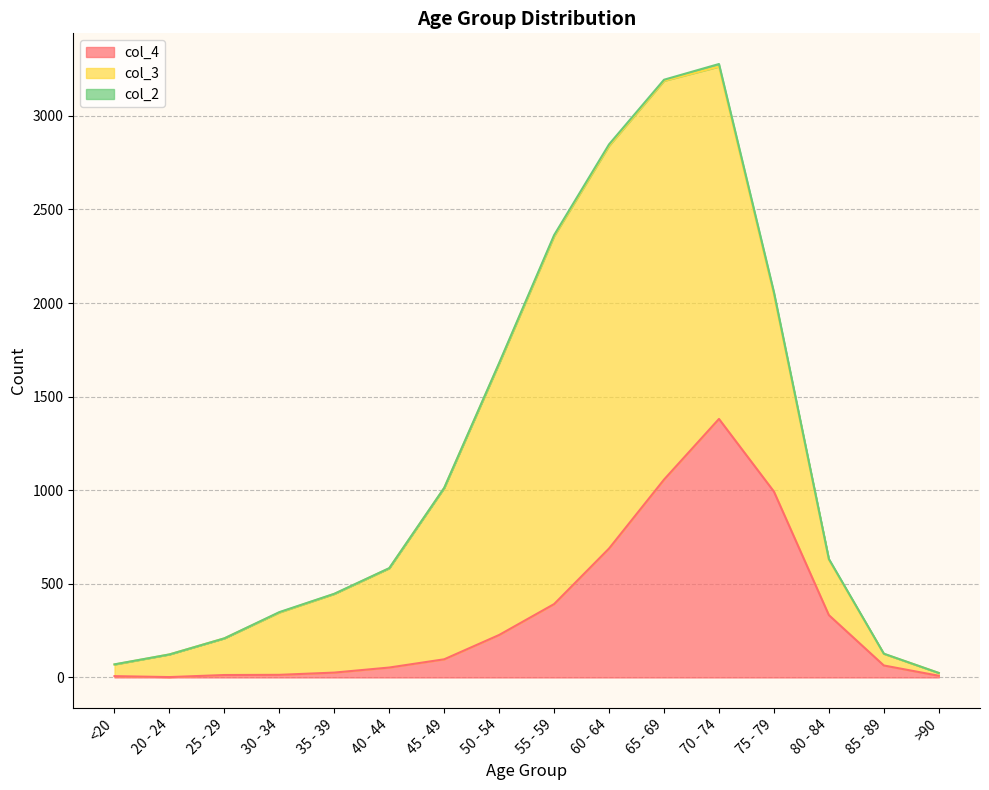

Rank the series at 50 - 54 from lowest to highest value.

col_2, col_4, col_3